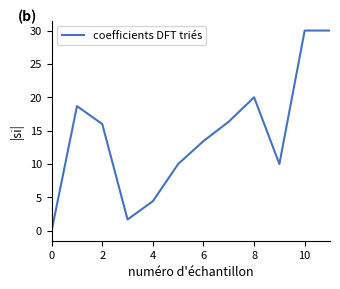

Count the number of data series in this chart.

1